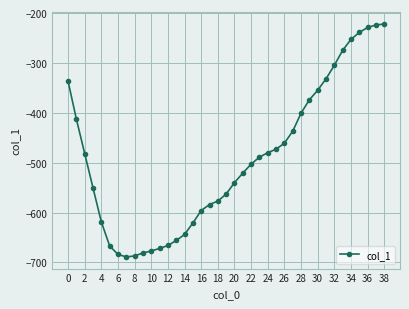

What is the value of the 9th point from the left?

-687